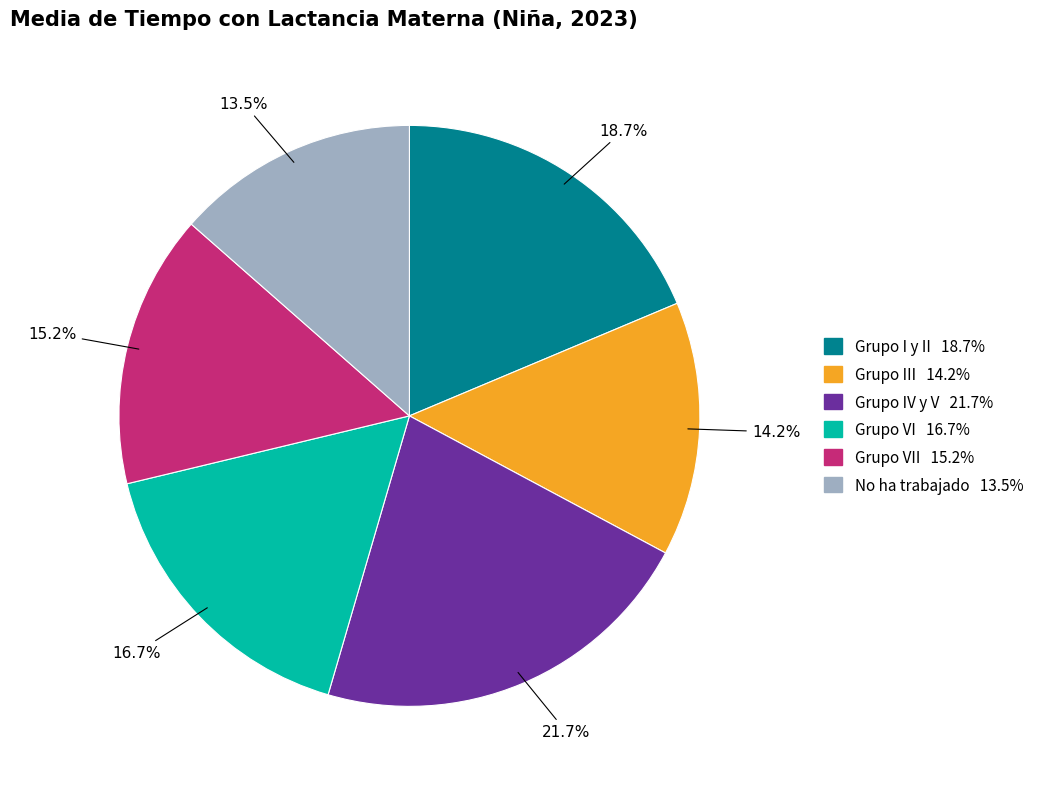

Is there any slice that represents more than half of the pie?

No